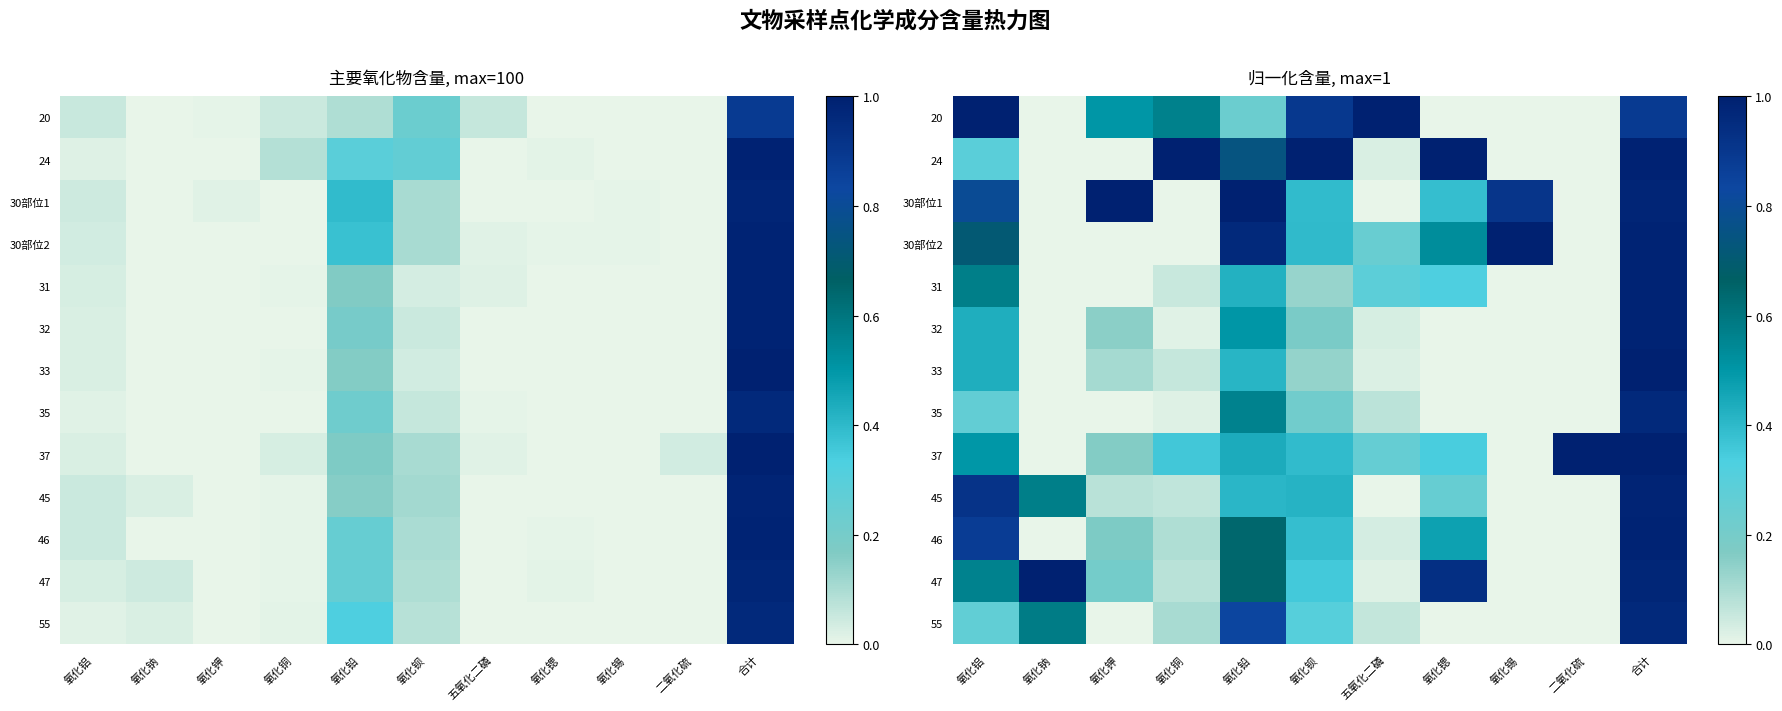

The value of 31 at 氧化铜 is 0.1. True or false?

True